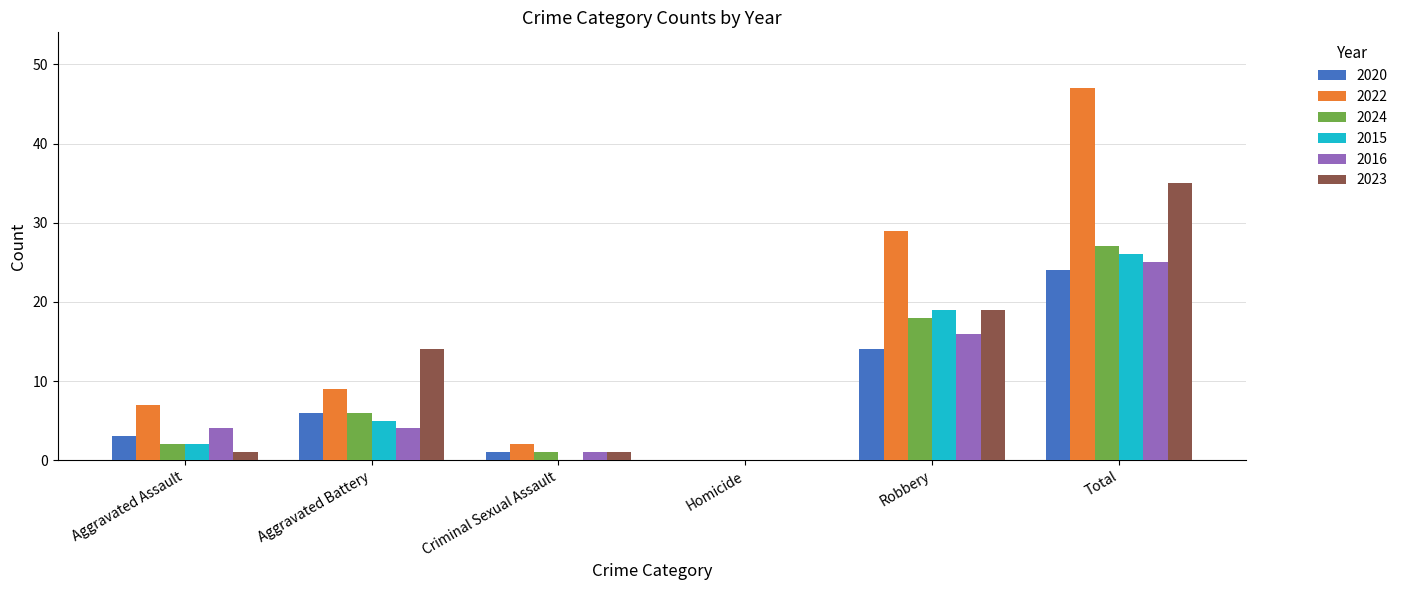

What is the sum of the 2020 values at Aggravated Battery and Robbery?

20